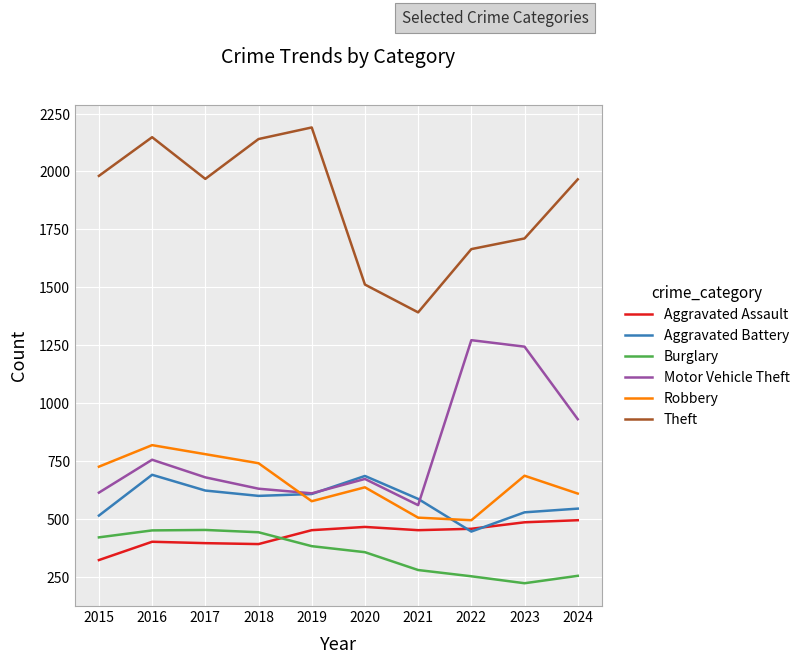

What is the maximum value for Motor Vehicle Theft?

1272